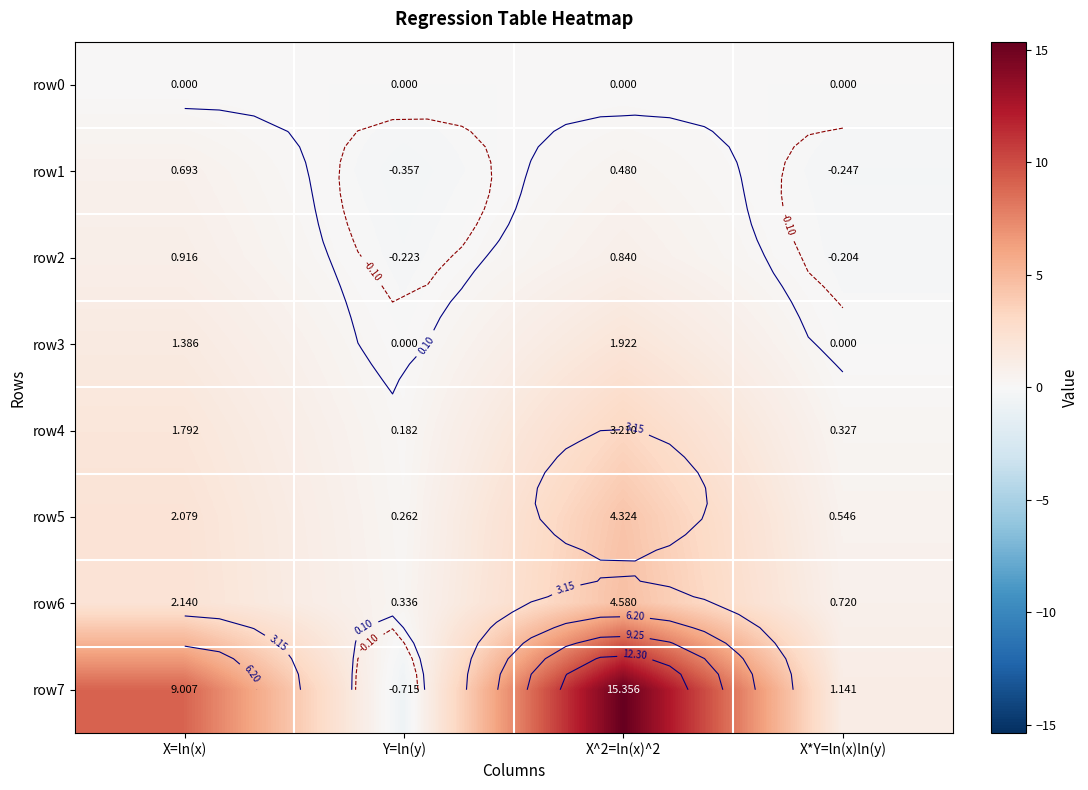

What is the total value across all series at Y=ln(y)?

-0.5